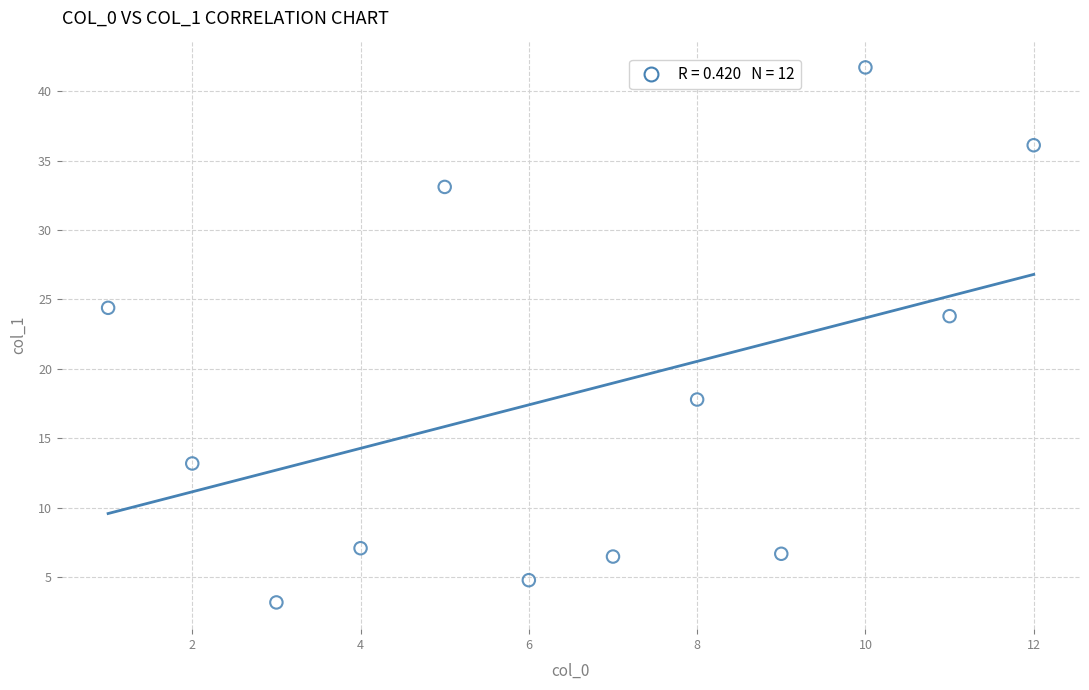

What Y value in the scatter plot is closest to 22?

23.8